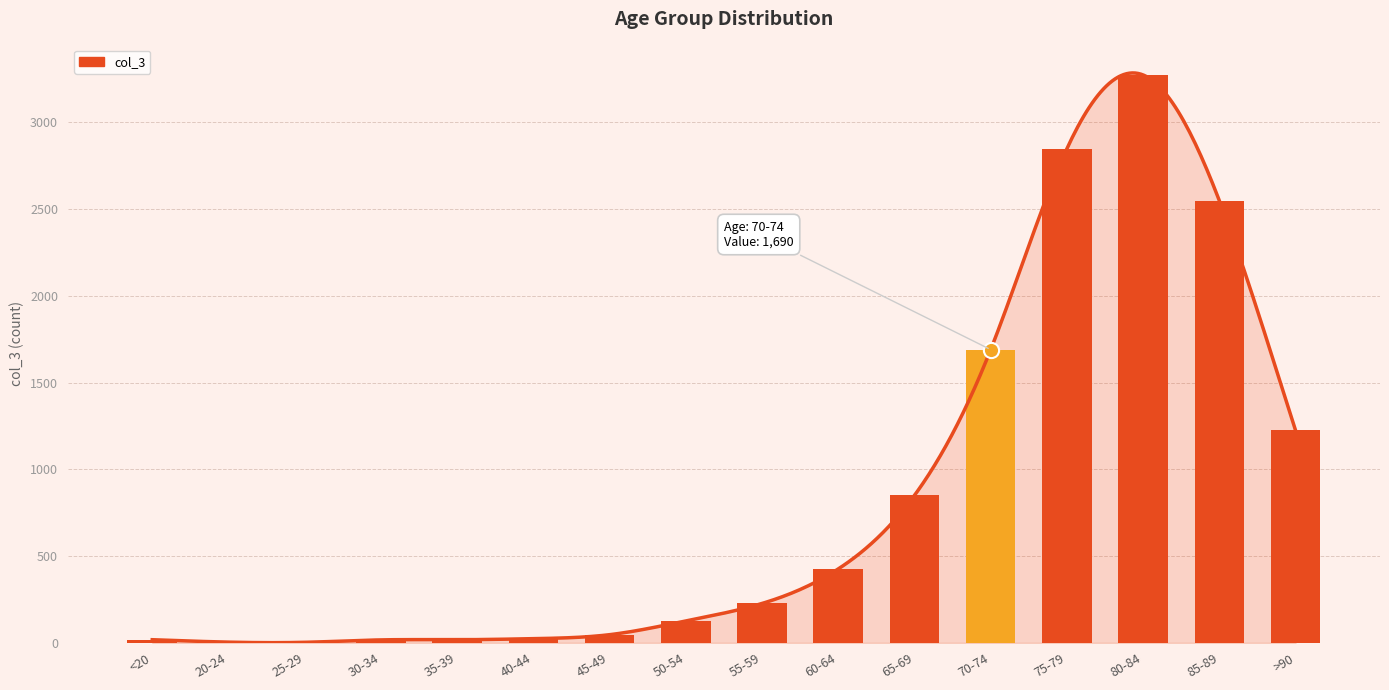

What is the change in value from 45-49 to 50-54?

+79